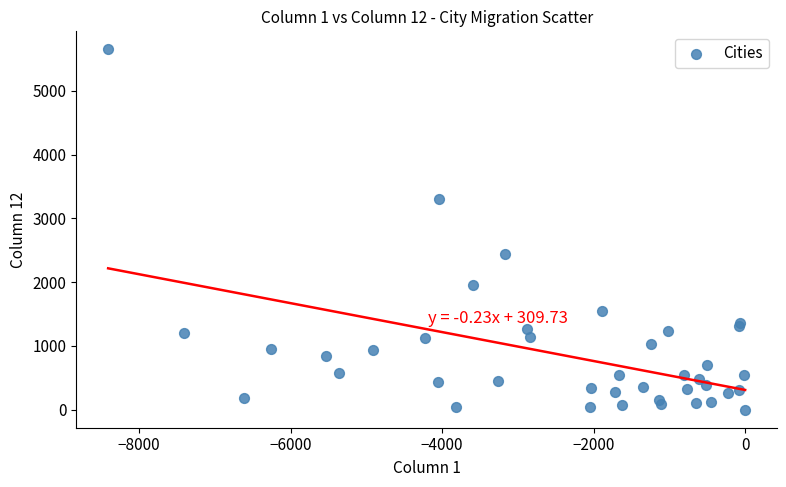

What Y value in the scatter plot is closest to 2824?

2442